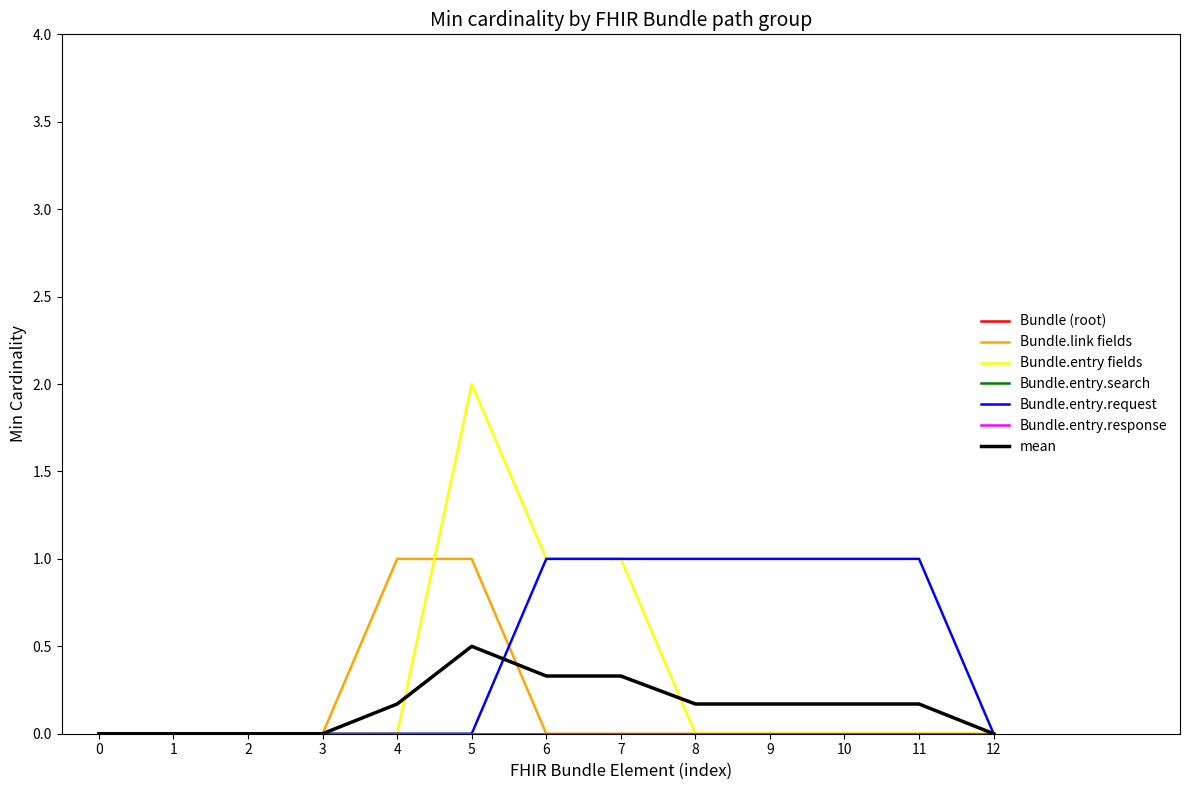

Is this an area chart (filled region under the line)?

No